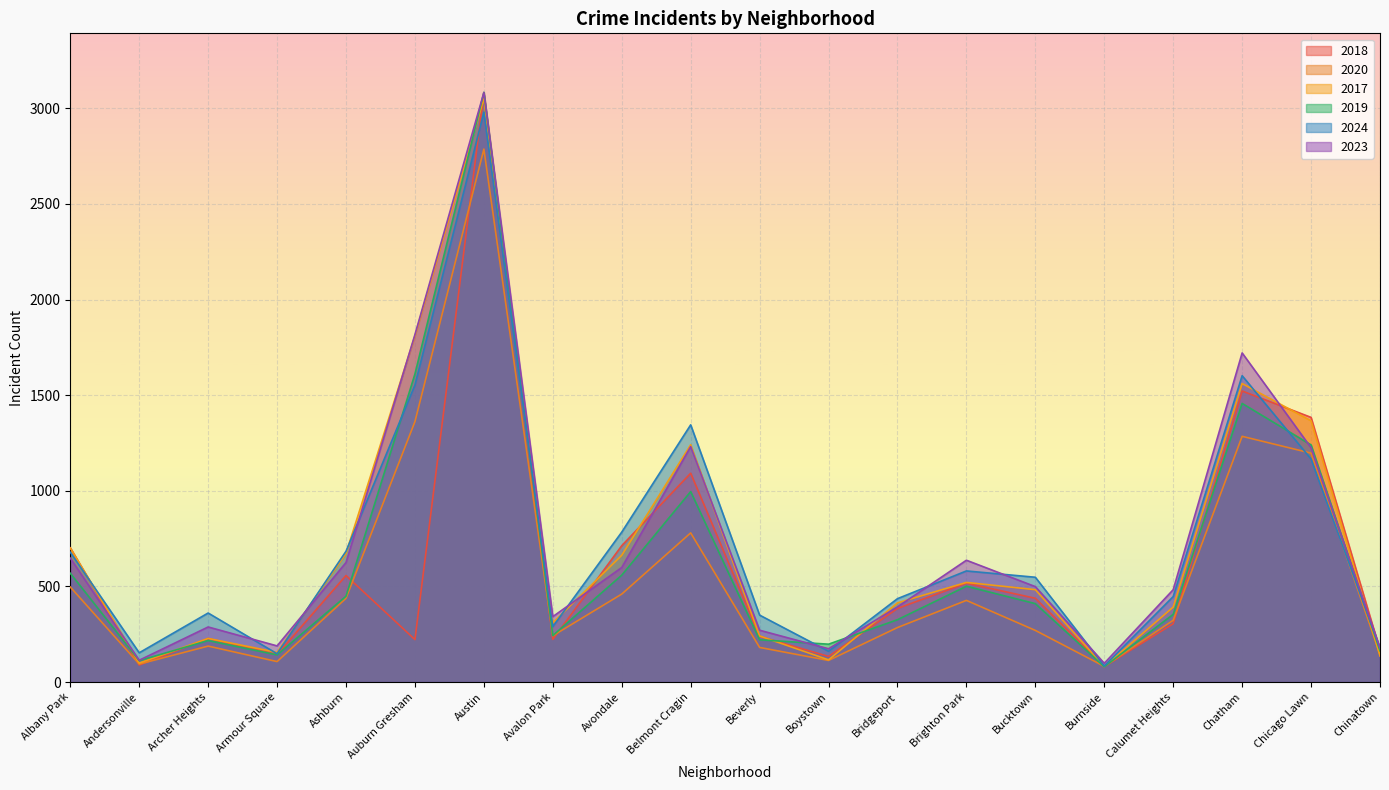

True or false: 2018 and 2023 cross at least once.

True